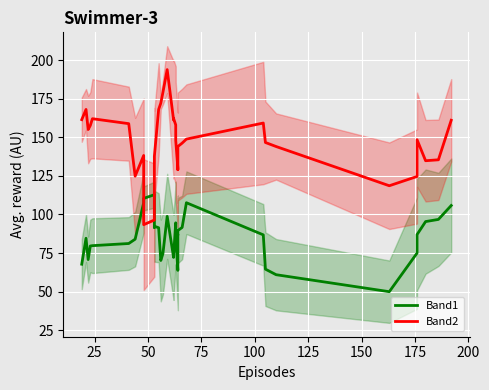

Which series has the largest total across all categories?

Band2